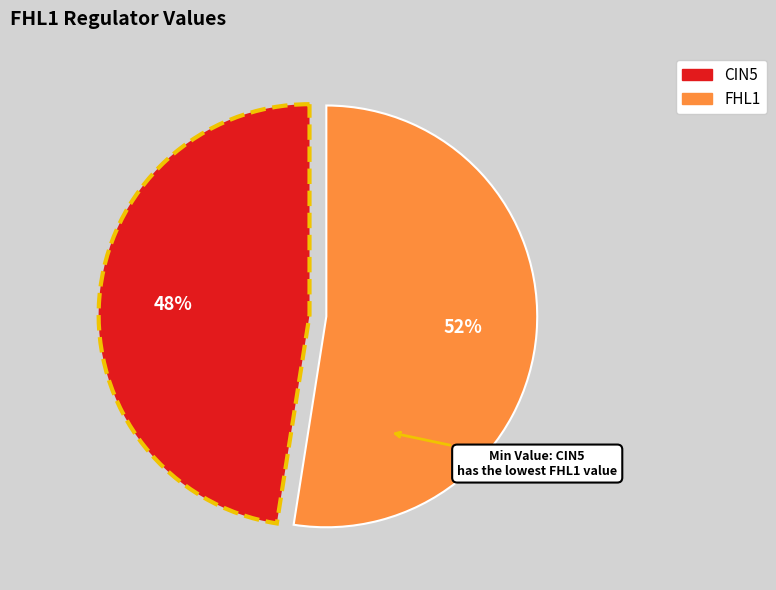

How many slices are in this pie chart?

2